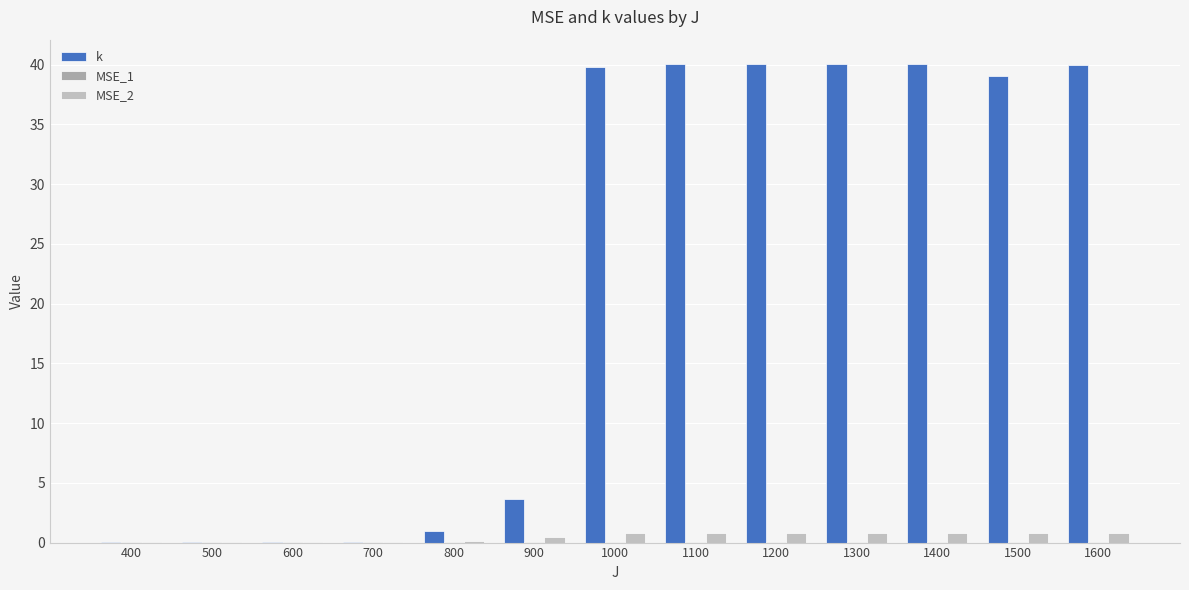

What is the sum of all MSE_1 values?

0.7